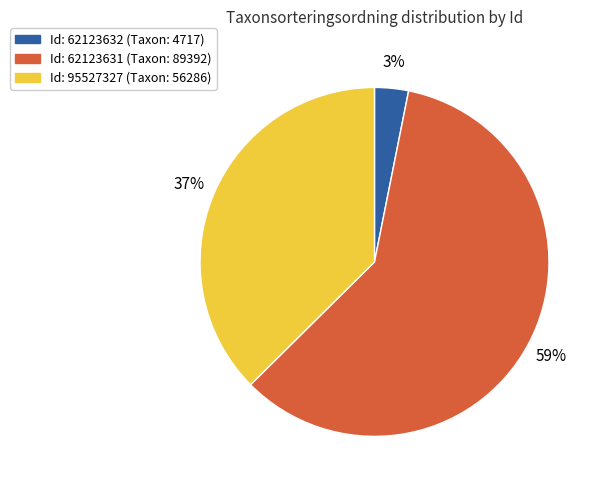

Does any single category account for the majority?

Yes